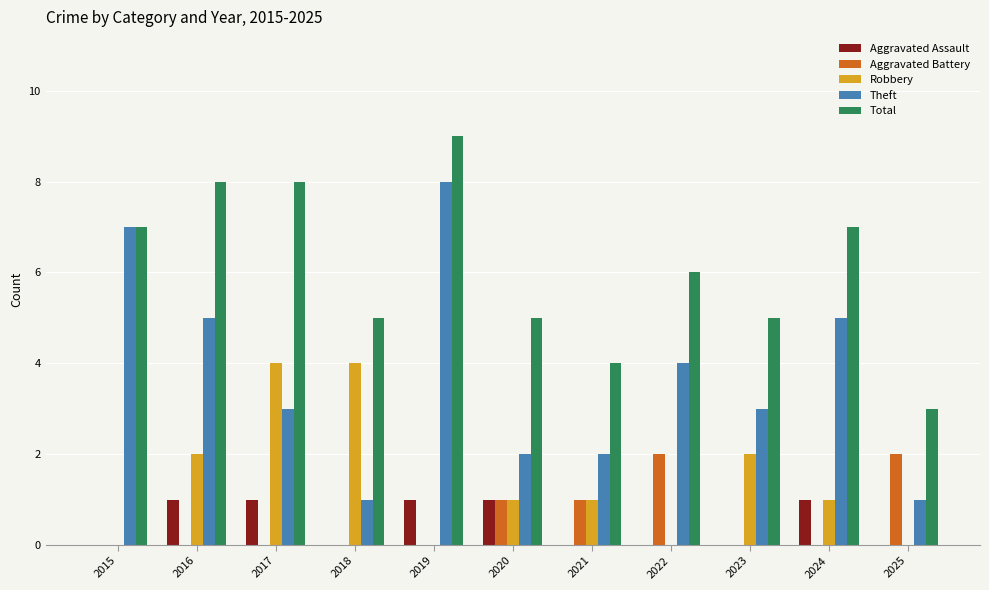

What is the difference between the Aggravated Battery values at 2022 and 2021?

1